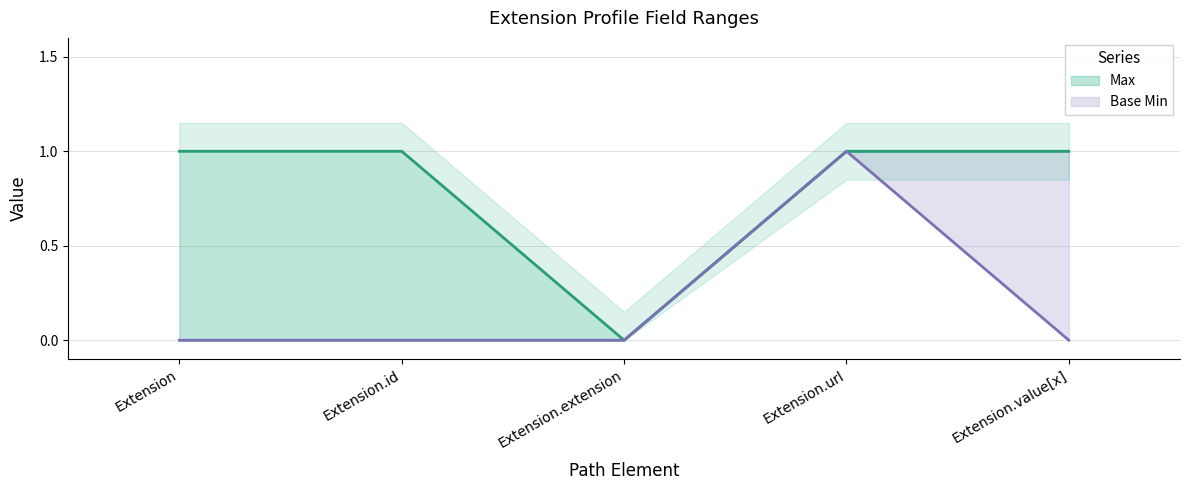

Reading left to right, transcribe all the data shown in this chart.

Max: 1	1	0	1	1
Base Min: 0	0	0	1	0